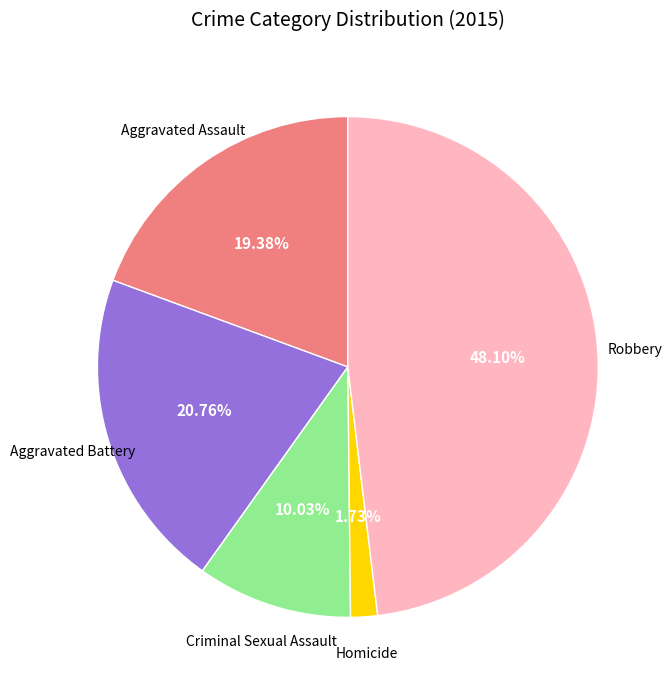

Does any single category account for the majority?

No